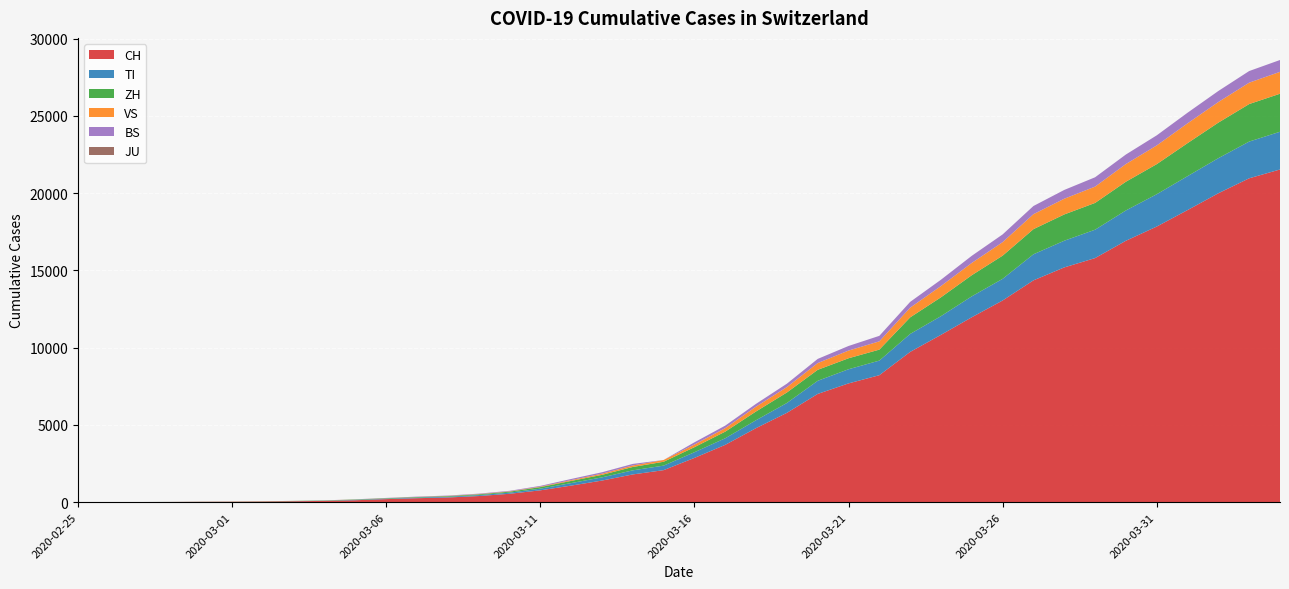

Reading right to left, what are all the values shown in this chart?

CH: 2020-04-04=21530	2020-04-03=20960	2020-04-02=19992	2020-04-01=18903	2020-03-31=17837	2020-03-30=16918	2020-03-29=15796	2020-03-28=15193	2020-03-27=14354	2020-03-26=13052	2020-03-25=11968	2020-03-24=10829	2020-03-23=9725	2020-03-22=8217	2020-03-21=7686	2020-03-20=7005	2020-03-19=5781	2020-03-18=4793	2020-03-17=3710	2020-03-16=2864	2020-03-15=2072	2020-03-14=1795	2020-03-13=1398	2020-03-12=1072	2020-03-11=766	2020-03-10=542	2020-03-09=396	2020-03-08=303	2020-03-07=257	2020-03-06=197	2020-03-05=125	2020-03-04=83	2020-03-03=59	2020-03-02=40	2020-03-01=29	2020-02-29=23	2020-02-28=13	2020-02-27=6	2020-02-26=2	2020-02-25=0
TI: 2020-04-04=2442	2020-04-03=2377	2020-04-02=2271	2020-04-01=2195	2020-03-31=2091	2020-03-30=1962	2020-03-29=1837	2020-03-28=1727	2020-03-27=1688	2020-03-26=1401	2020-03-25=1354	2020-03-24=1209	2020-03-23=1162	2020-03-22=945	2020-03-21=916	2020-03-20=849	2020-03-19=638	2020-03-18=511	2020-03-17=426	2020-03-16=368	2020-03-15=293	2020-03-14=265	2020-03-13=206	2020-03-12=163	2020-03-11=108	2020-03-10=75	2020-03-09=61	2020-03-08=49	2020-03-07=41	2020-03-06=28	2020-03-05=25	2020-03-04=13	2020-03-03=8	2020-03-02=4	2020-03-01=2	2020-02-29=2	2020-02-28=1	2020-02-27=1	2020-02-26=1	2020-02-25=0
ZH: 2020-04-04=2461	2020-04-03=2428	2020-04-02=2300	2020-04-01=2136	2020-03-31=1947	2020-03-30=1859	2020-03-29=1733	2020-03-28=1701	2020-03-27=1627	2020-03-26=1500	2020-03-25=1368	2020-03-24=1221	2020-03-23=1073	2020-03-22=711	2020-03-21=711	2020-03-20=711	2020-03-19=679	2020-03-18=568	2020-03-17=429	2020-03-16=326	2020-03-15=250	2020-03-14=218	2020-03-13=163	2020-03-12=140	2020-03-11=101	2020-03-10=62	2020-03-09=49	2020-03-08=40	2020-03-07=34	2020-03-06=29	2020-03-05=23	2020-03-04=15	2020-03-03=13	2020-03-02=10	2020-03-01=7	2020-02-29=6	2020-02-28=2	2020-02-27=2	2020-02-26=0	2020-02-25=0
VS: 2020-04-04=1416	2020-04-03=1383	2020-04-02=1334	2020-04-01=1282	2020-03-31=1211	2020-03-30=1144	2020-03-29=1055	2020-03-28=1017	2020-03-27=968	2020-03-26=874	2020-03-25=793	2020-03-24=728	2020-03-23=628	2020-03-22=535	2020-03-21=498	2020-03-20=436	2020-03-19=349	2020-03-18=312	2020-03-17=225	2020-03-16=172	2020-03-15=115	2020-03-14=98	2020-03-13=76	2020-03-12=53	2020-03-11=30	2020-03-10=22	2020-03-09=17	2020-03-08=12	2020-03-07=7	2020-03-06=6	2020-03-05=5	2020-03-04=4	2020-03-03=3	2020-03-02=3	2020-03-01=2	2020-02-29=1	2020-02-28=1	2020-02-27=0	2020-02-26=0	2020-02-25=0
BS: 2020-04-04=767	2020-04-03=754	2020-04-02=714	2020-04-01=687	2020-03-31=653	2020-03-30=617	2020-03-29=605	2020-03-28=569	2020-03-27=530	2020-03-26=501	2020-03-25=462	2020-03-24=410	2020-03-23=374	2020-03-22=356	2020-03-21=297	2020-03-20=270	2020-03-19=220	2020-03-18=181	2020-03-17=164	2020-03-16=143	2020-03-15=0	2020-03-14=100	2020-03-13=92	2020-03-12=73	2020-03-11=49	2020-03-10=33	2020-03-09=28	2020-03-08=24	2020-03-07=21	2020-03-06=15	2020-03-05=8	2020-03-04=3	2020-03-03=3	2020-03-02=1	2020-03-01=1	2020-02-29=1	2020-02-28=1	2020-02-27=1	2020-02-26=0	2020-02-25=0
JU: 2020-04-04=0	2020-04-03=0	2020-04-02=0	2020-04-01=0	2020-03-31=0	2020-03-30=0	2020-03-29=0	2020-03-28=0	2020-03-27=0	2020-03-26=0	2020-03-25=0	2020-03-24=0	2020-03-23=0	2020-03-22=0	2020-03-21=0	2020-03-20=0	2020-03-19=0	2020-03-18=0	2020-03-17=0	2020-03-16=0	2020-03-15=0	2020-03-14=0	2020-03-13=0	2020-03-12=0	2020-03-11=0	2020-03-10=0	2020-03-09=0	2020-03-08=0	2020-03-07=0	2020-03-06=0	2020-03-05=0	2020-03-04=0	2020-03-03=0	2020-03-02=0	2020-03-01=0	2020-02-29=0	2020-02-28=0	2020-02-27=0	2020-02-26=0	2020-02-25=0